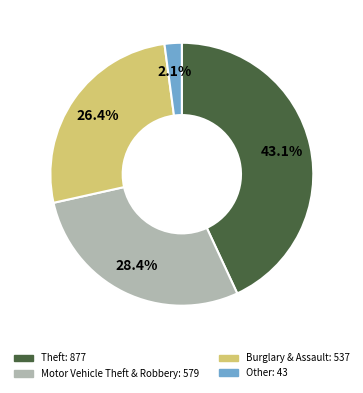

Is there any slice that represents more than half of the pie?

No